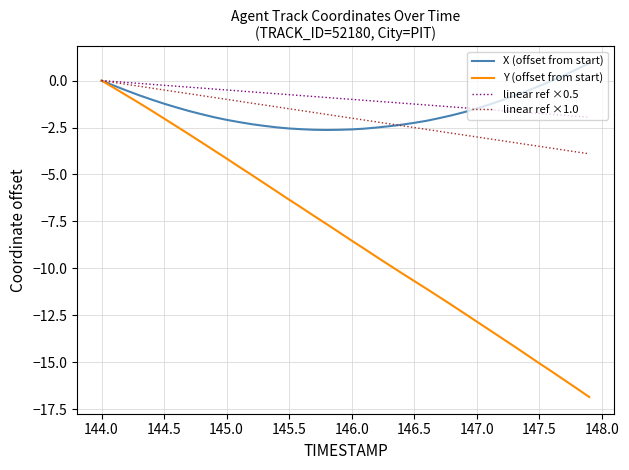

What is the smallest value displayed?

-16.8